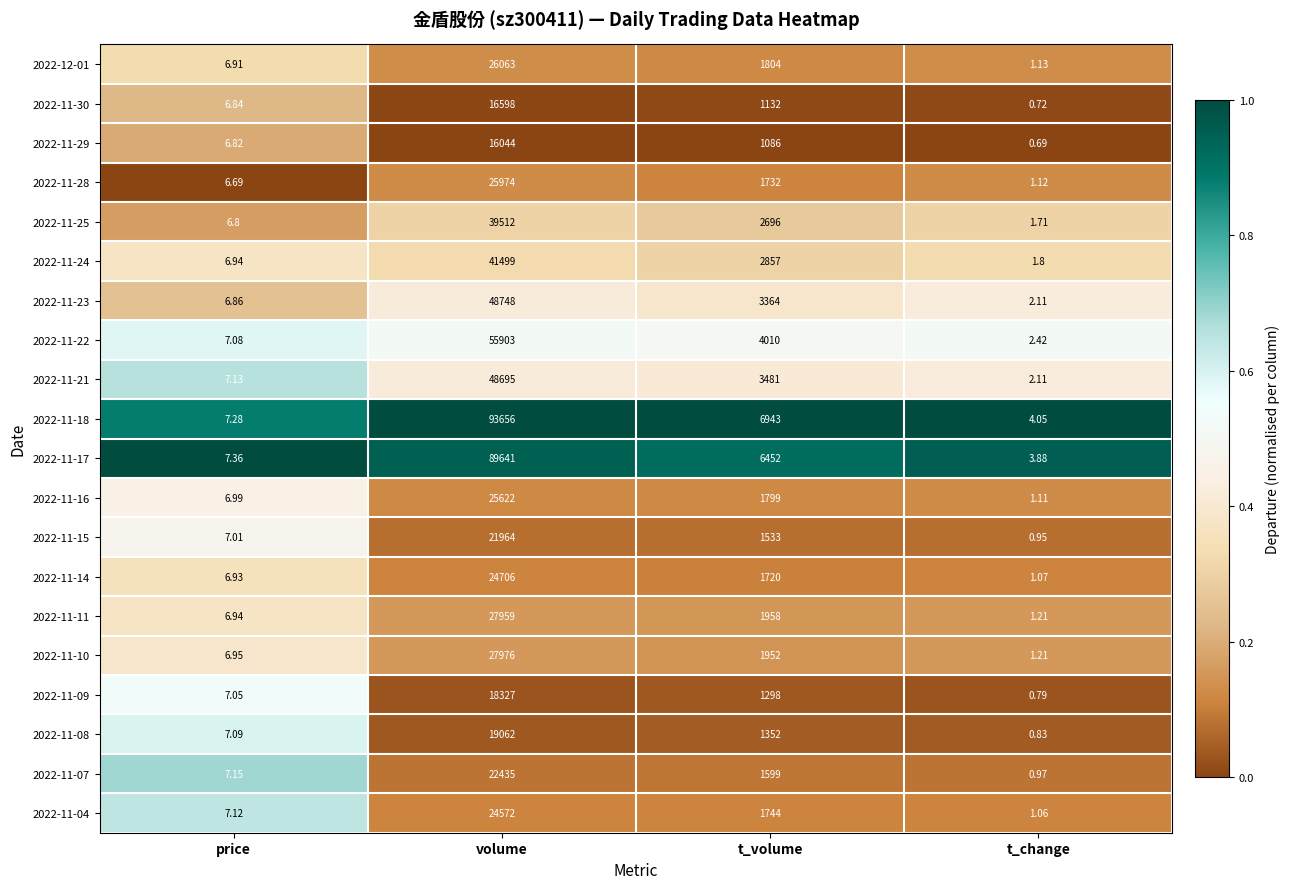

At which category does the chart reach its minimum across all series?

t_change